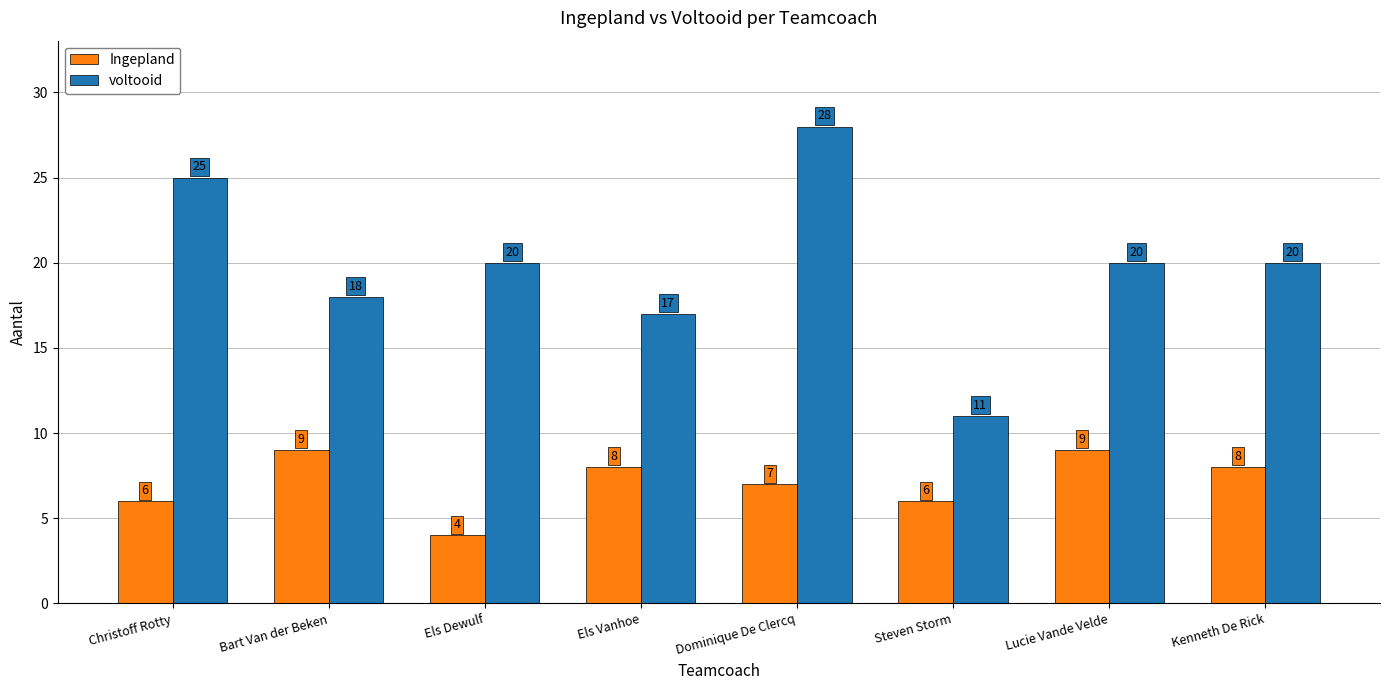

Which series has the largest total across all categories?

voltooid